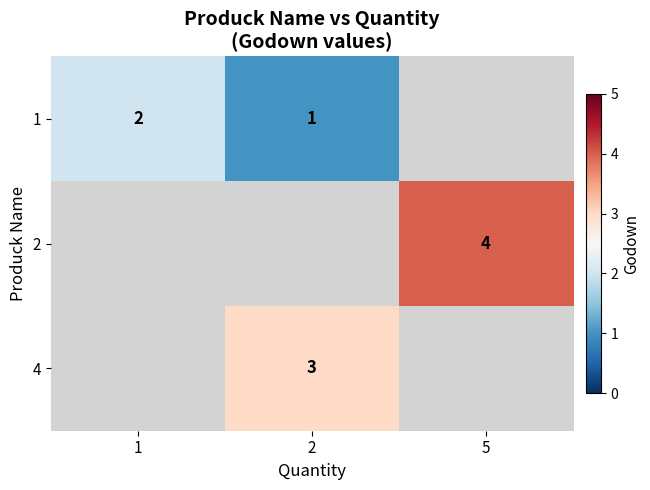

The value of 1 at 1 is 1. True or false?

False